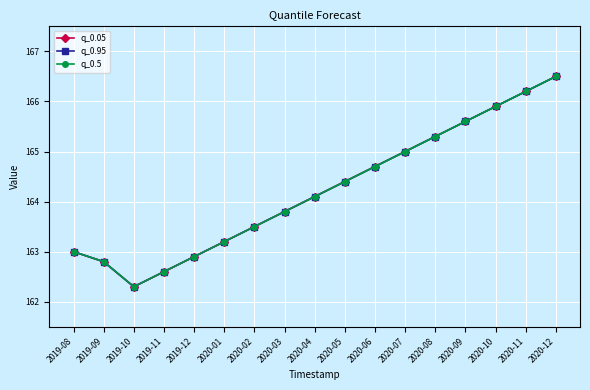

At which label does q_0.05 first exceed 164?

2020-04